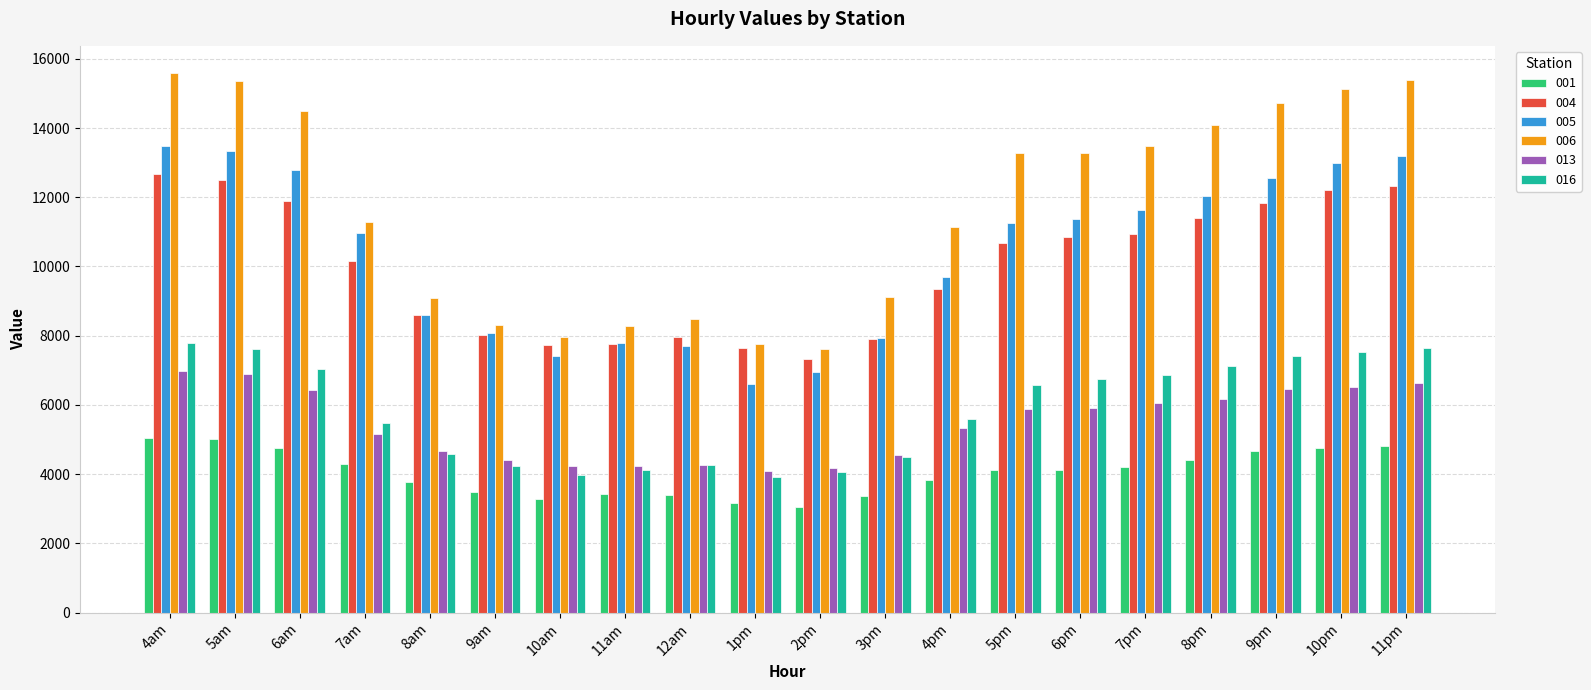

What are all the series names shown in the legend?

001, 004, 005, 006, 013, 016